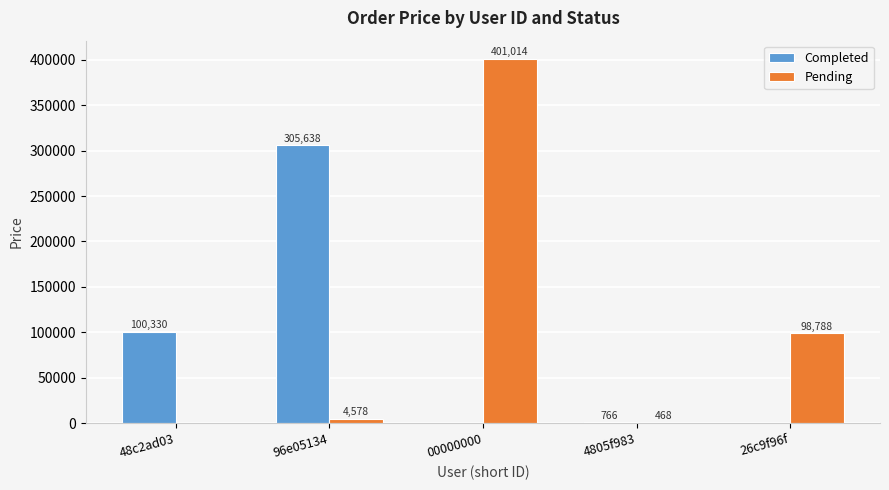

Does the chart contain stacked bars?

No